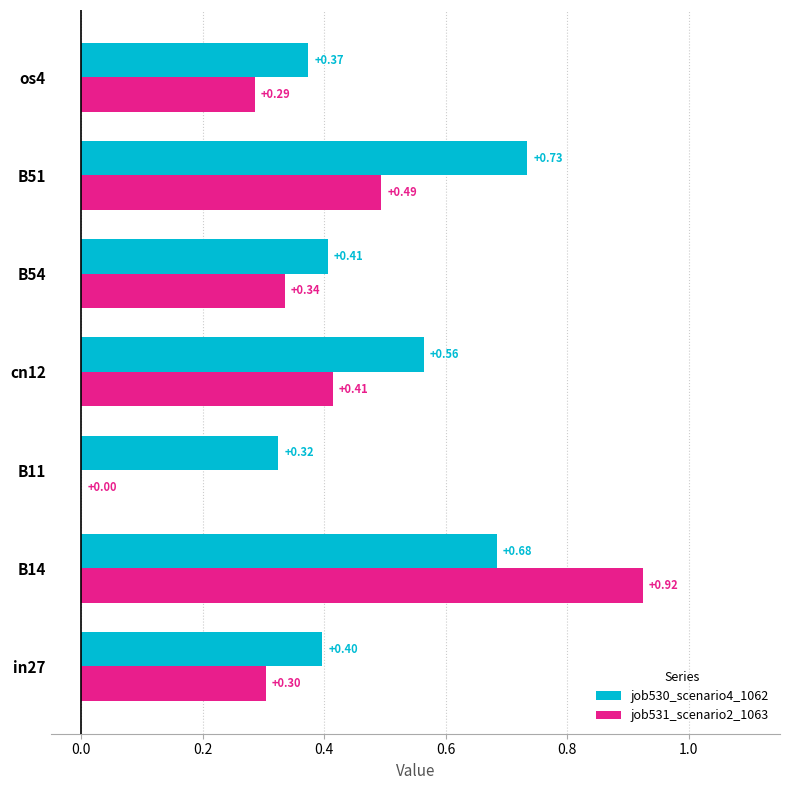

What is the sum of the job530_scenario4_1062 values at in27 and B54?

0.8